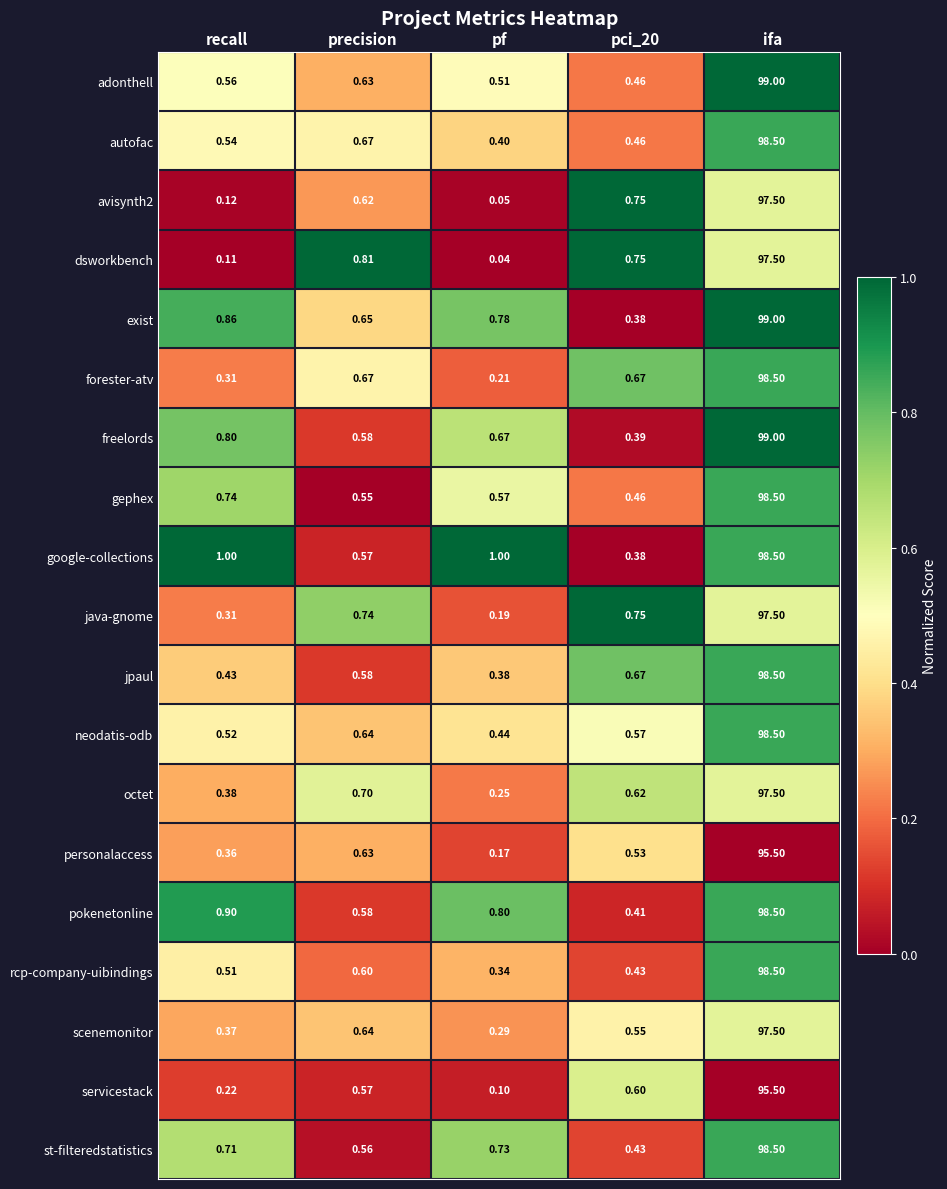

At which label is dsworkbench closest to 48?

precision